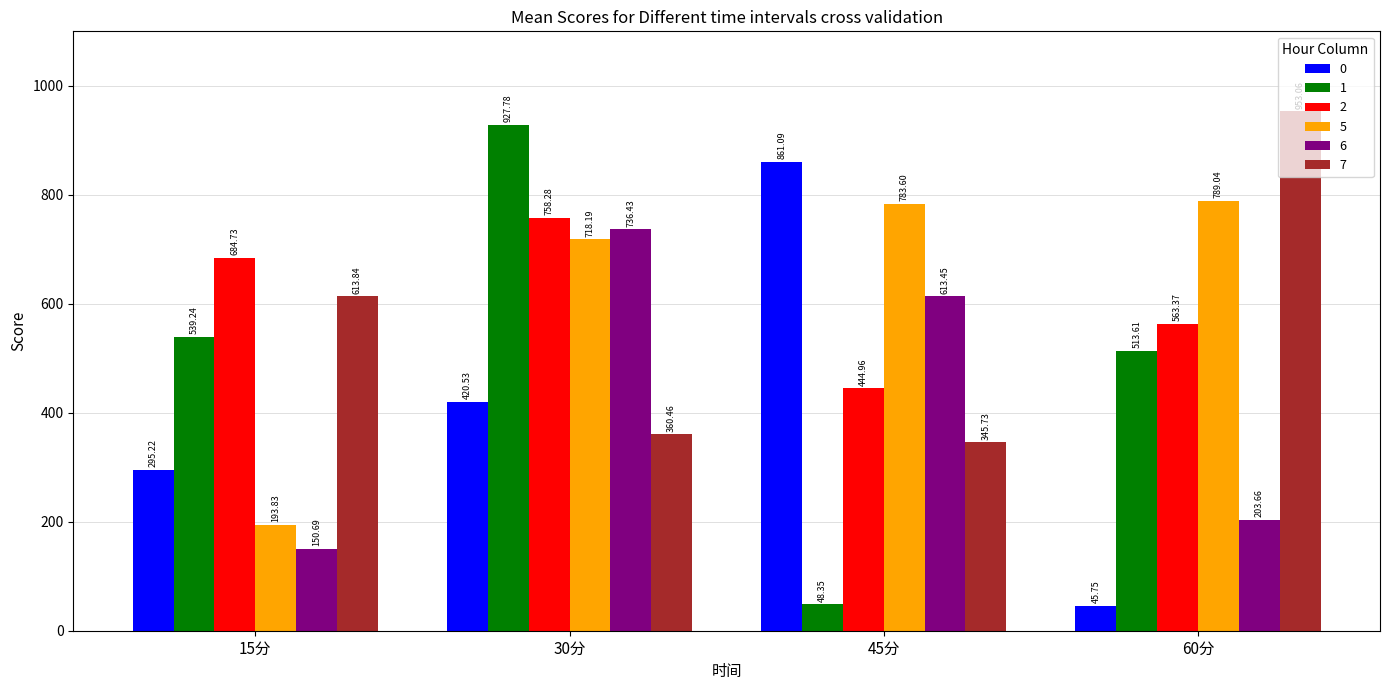

What is the difference between the maximum and minimum values in the 2 series?

313.3